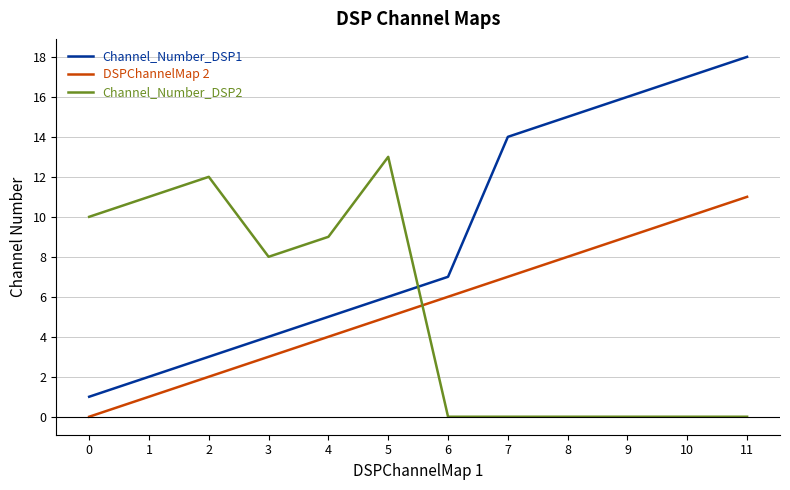

What are all the series names shown in the legend?

Channel_Number_DSP1, DSPChannelMap 2, Channel_Number_DSP2